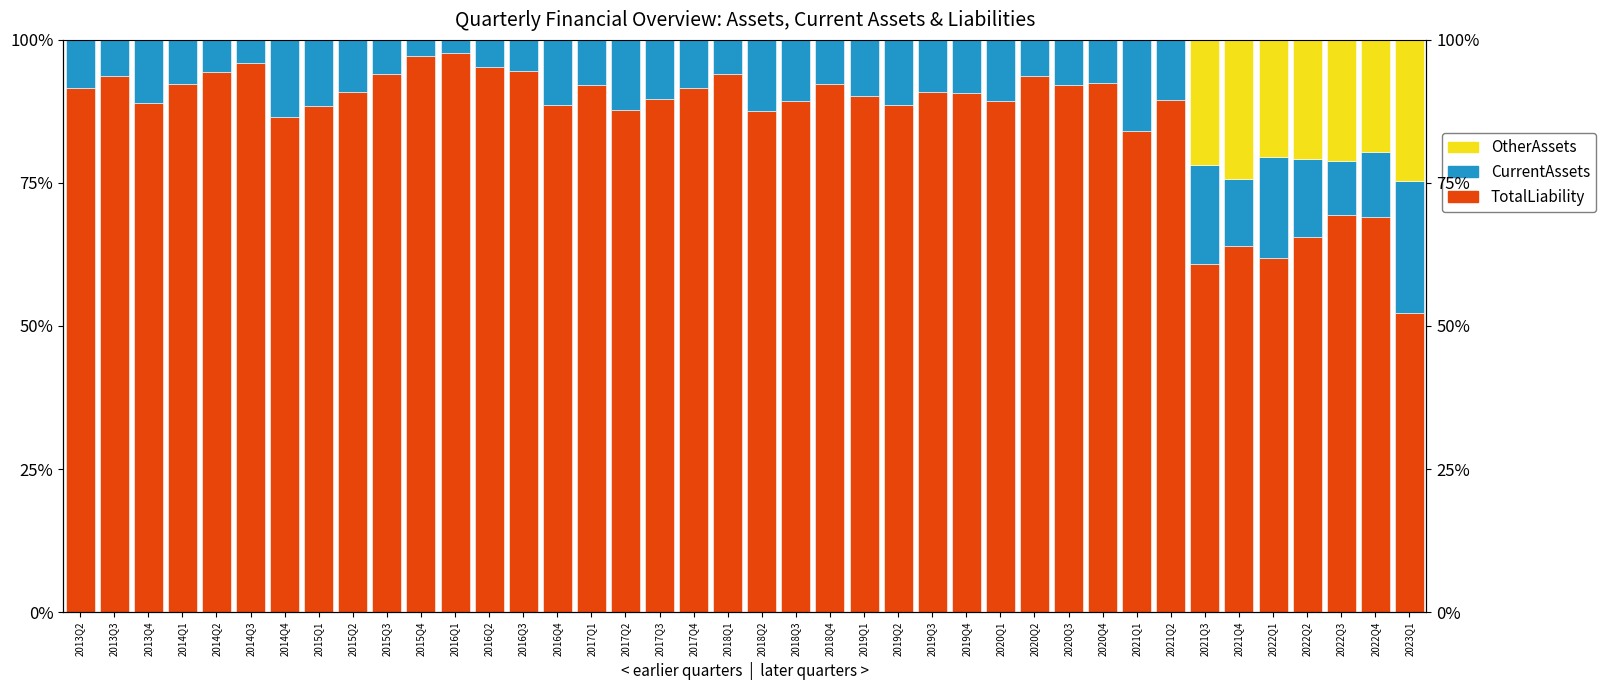

Which series has the largest range (max minus min)?

TotalLiability